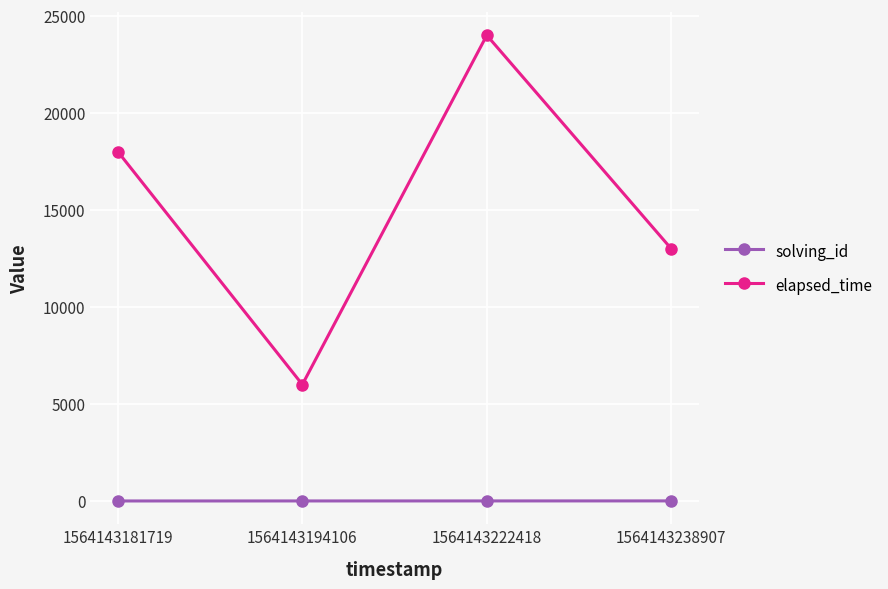

Count the elapsed_time values in the range 13000 to 24000.

3